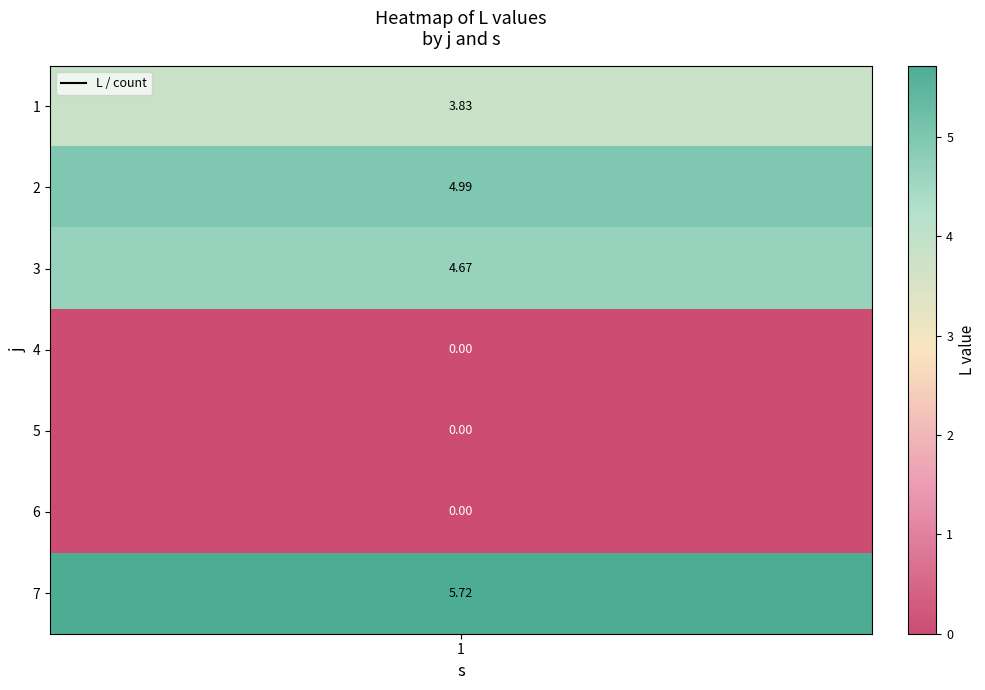

At which label is the value closest to 2?

1